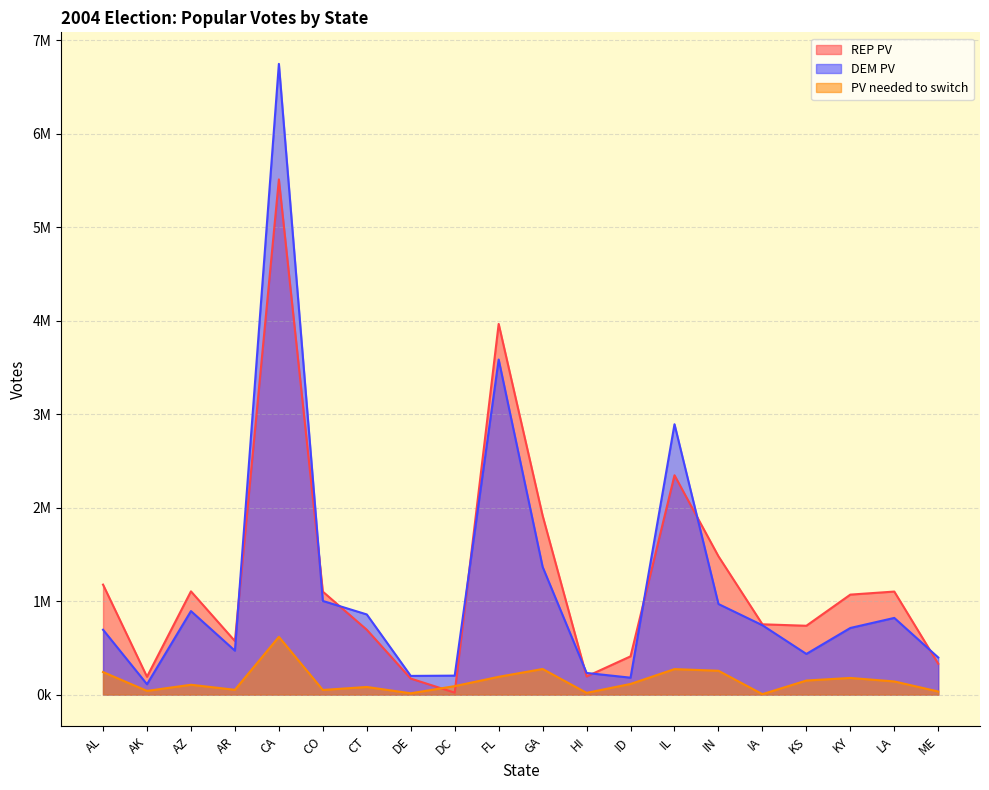

True or false: DEM PV and PV needed to switch intersect in this chart.

False